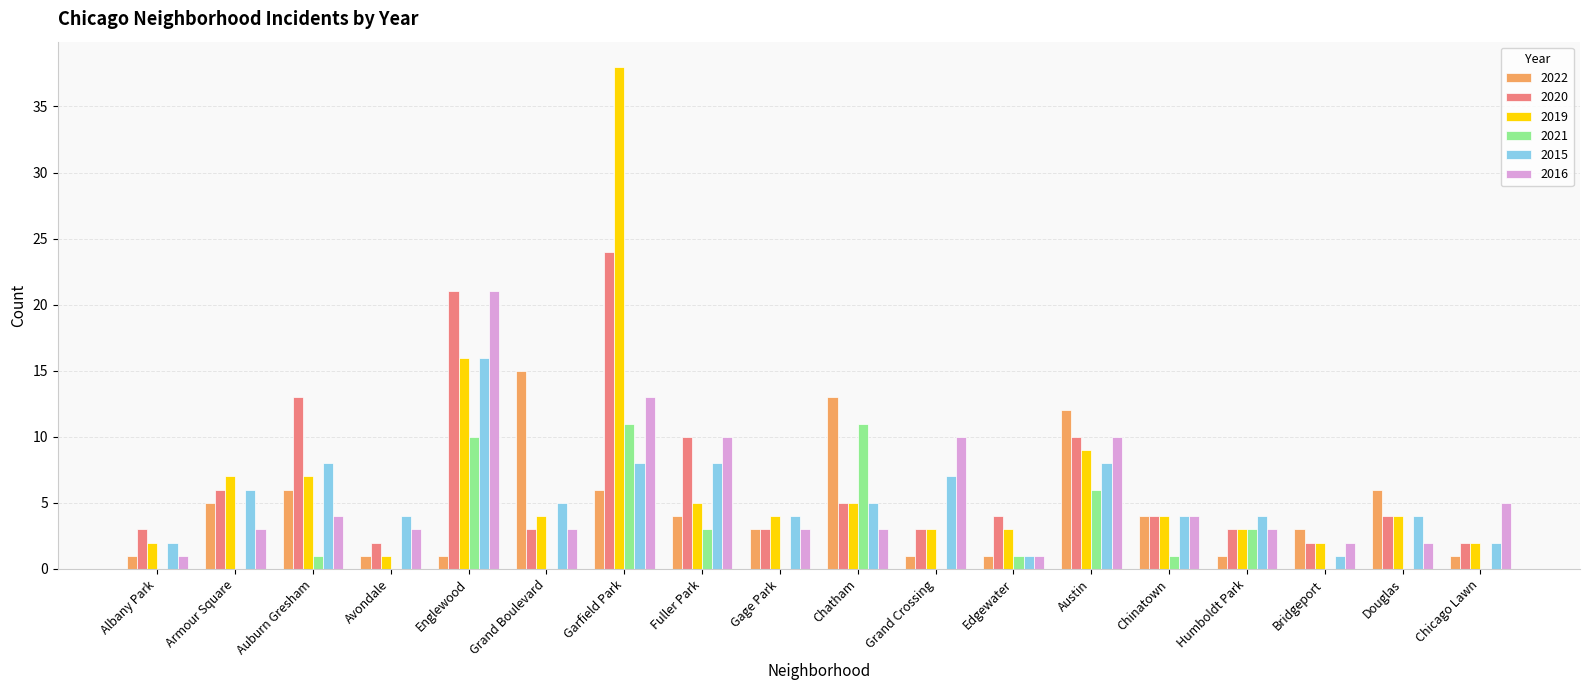

What is the total value across all series at Auburn Gresham?

39